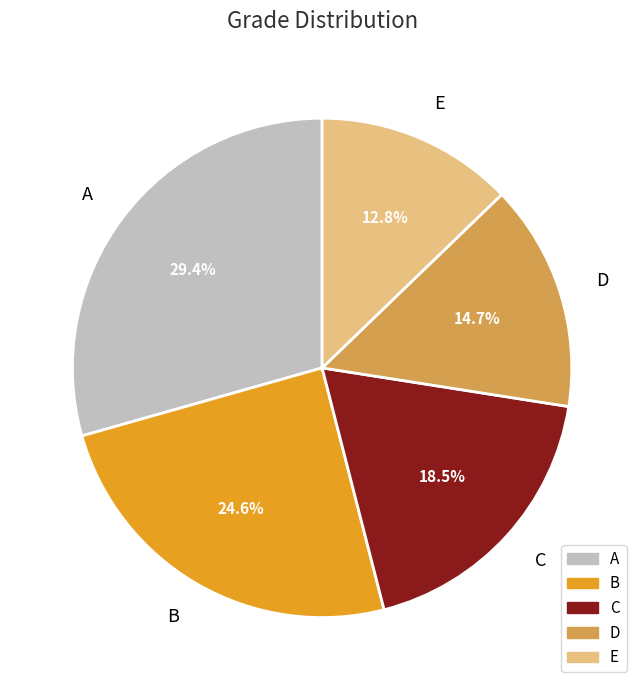

To the nearest percent, what portion does E represent?

13%